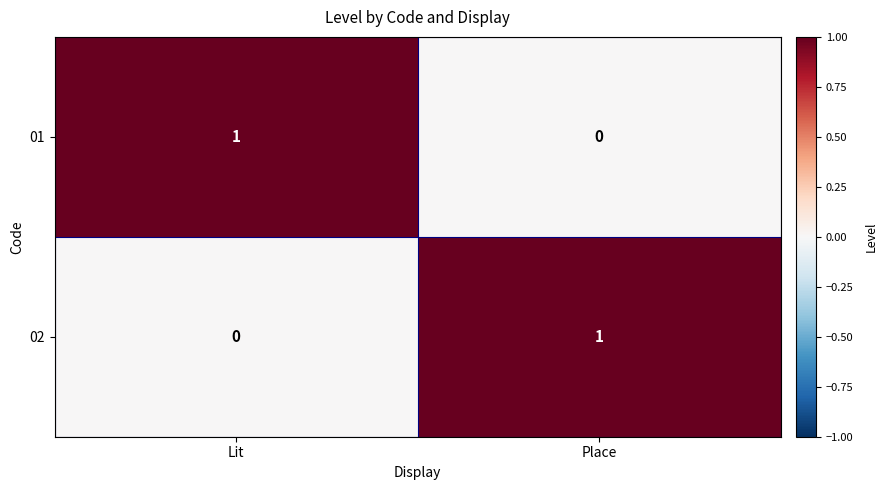

At how many categories does at least one series exceed 0?

2